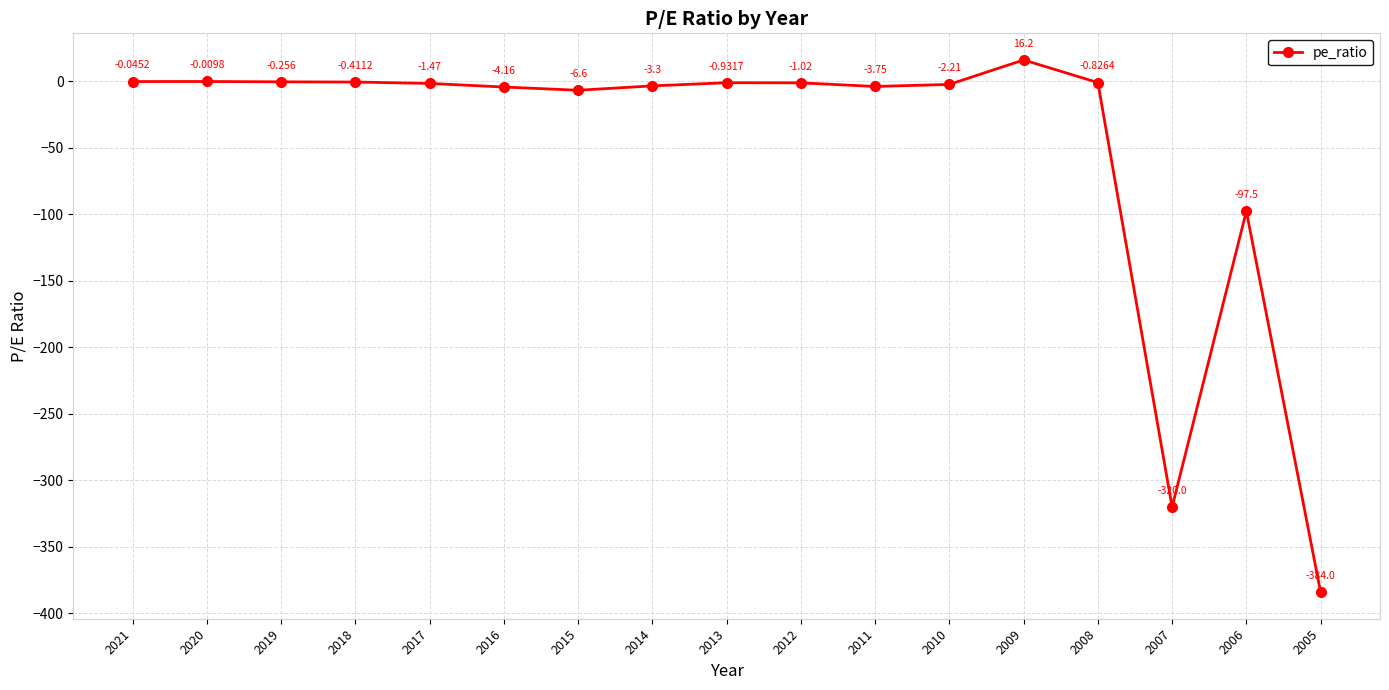

Between 2011 and 2018, which is larger?

2018